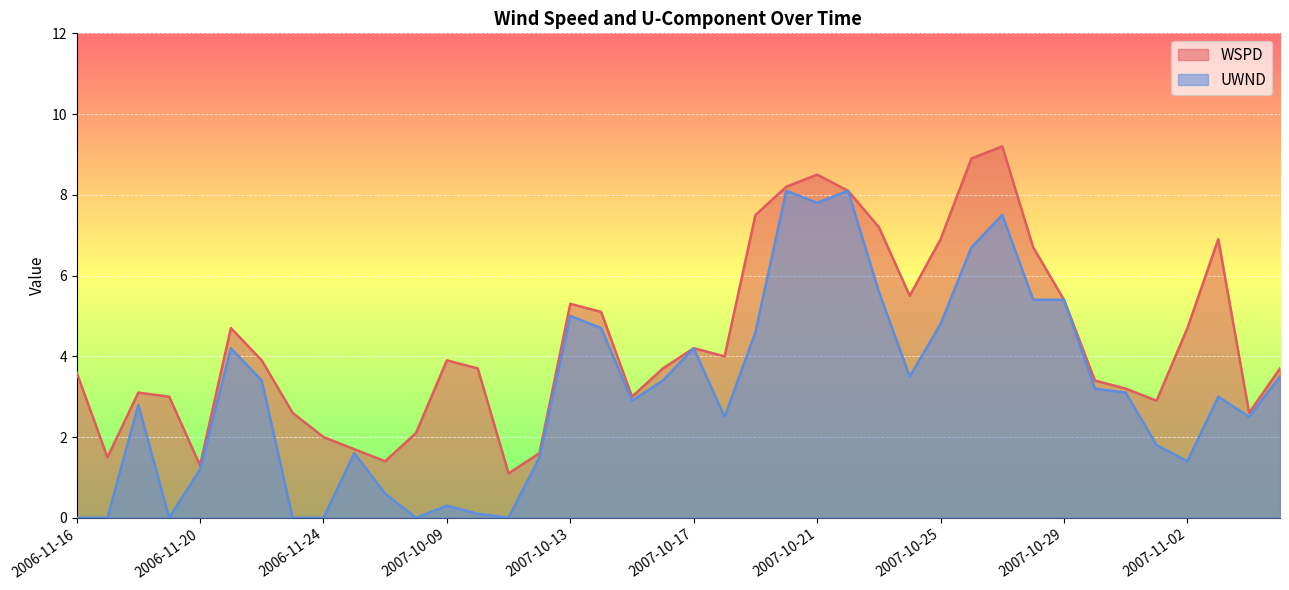

At which category does WSPD reach its first local valley?

2006-11-17